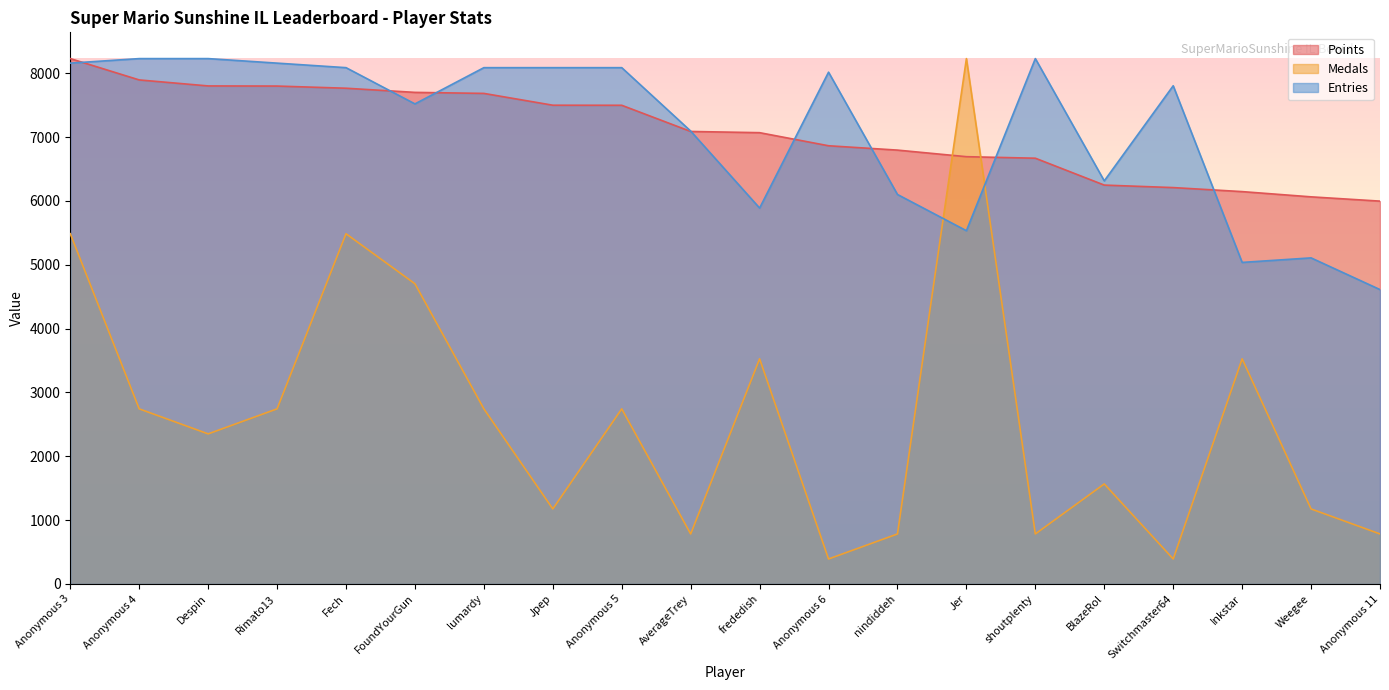

Reading left to right, list all the values displayed in this chart.

Points: Anonymous 3=8228.0	Anonymous 4=7894.0	Despin=7800.0	Rimato13=7798.0	Fech=7764.0	FoundYourGun=7699.0	lumardy=7683.0	Jpep=7498.0	Anonymous 5=7497.0	AverageTrey=7087.0	frededish=7068.0	Anonymous 6=6863.0	nindiddeh=6795.0	Jer=6692.0	shoutplenty=6668.0	BlazeRol=6247.0	Switchmaster64=6208.0	Inkstar=6145.0	Weegee=6063.0	Anonymous 11=5996.0
Medals: Anonymous 3=5485.3	Anonymous 4=2742.7	Despin=2350.9	Rimato13=2742.7	Fech=5485.3	FoundYourGun=4701.7	lumardy=2742.7	Jpep=1175.4	Anonymous 5=2742.7	AverageTrey=783.6	frededish=3526.3	Anonymous 6=391.8	nindiddeh=783.6	Jer=8228.0	shoutplenty=783.6	BlazeRol=1567.2	Switchmaster64=391.8	Inkstar=3526.3	Weegee=1175.4	Anonymous 11=783.6
Entries: Anonymous 3=8157.1	Anonymous 4=8228.0	Despin=8228.0	Rimato13=8157.1	Fech=8086.1	FoundYourGun=7518.7	lumardy=8086.1	Jpep=8086.1	Anonymous 5=8086.1	AverageTrey=7093.1	frededish=5887.3	Anonymous 6=8015.2	nindiddeh=6100.1	Jer=5532.6	shoutplenty=8228.0	BlazeRol=6312.9	Switchmaster64=7802.4	Inkstar=5036.1	Weegee=5107.0	Anonymous 11=4610.5